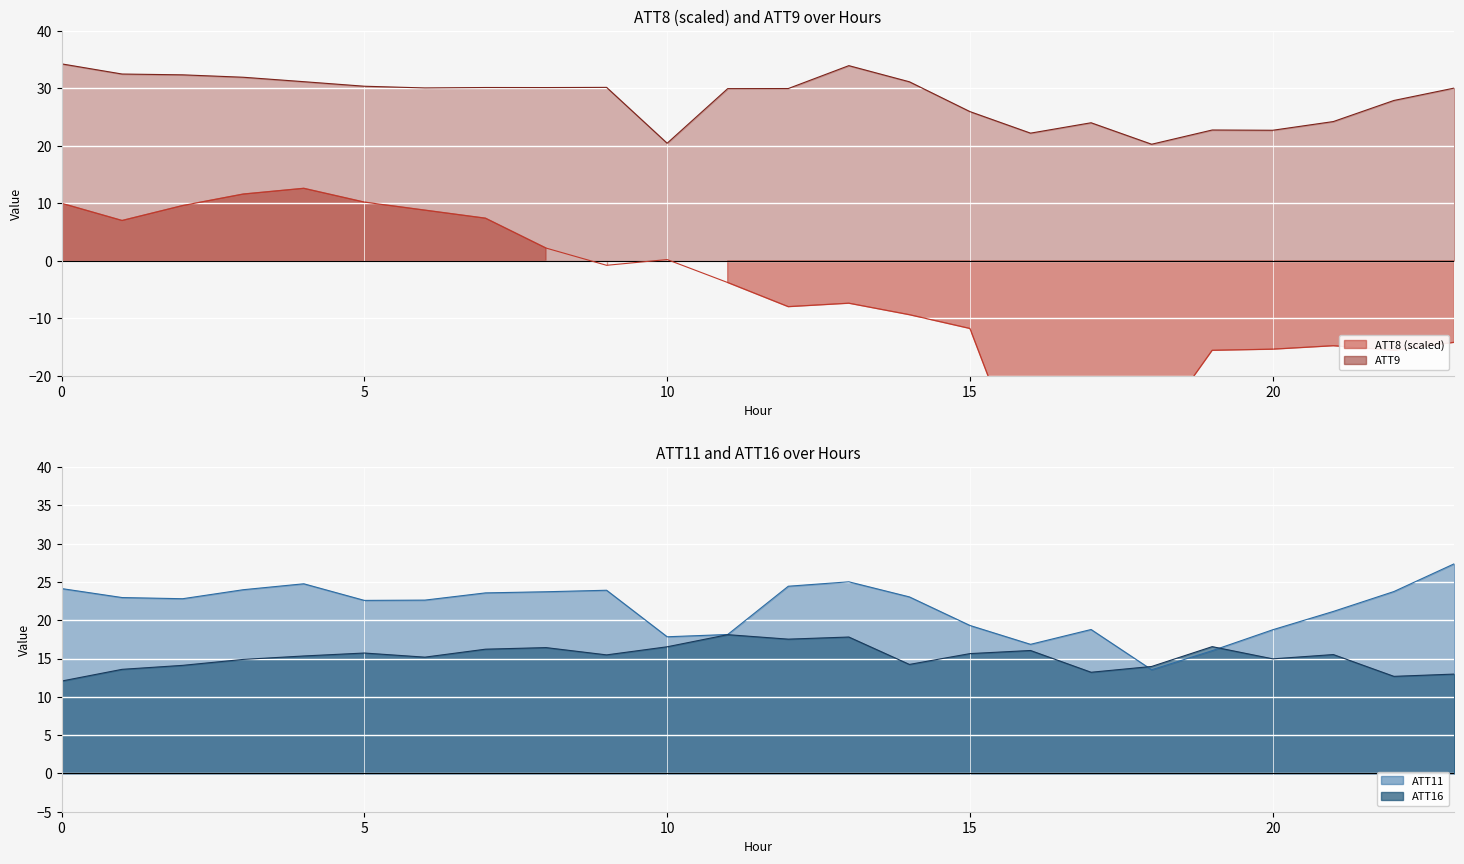

At which label is ATT8 closest to -13?

15